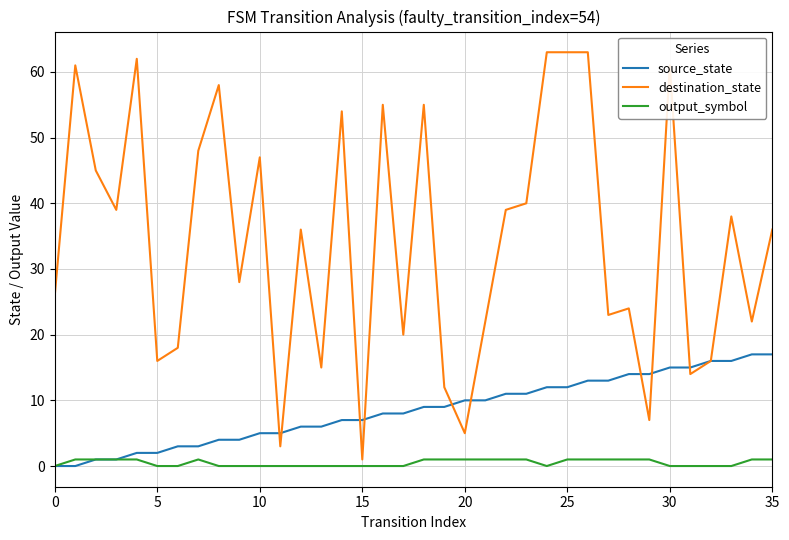

What is the difference between the second highest and minimum values in the source_state series?

17